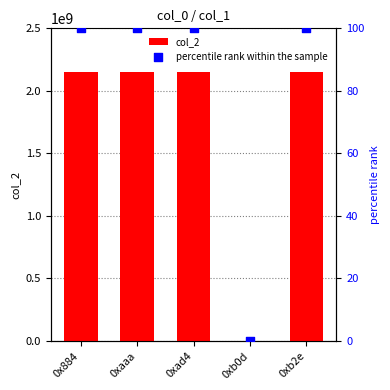

Which series has the largest total across all categories?

col_2